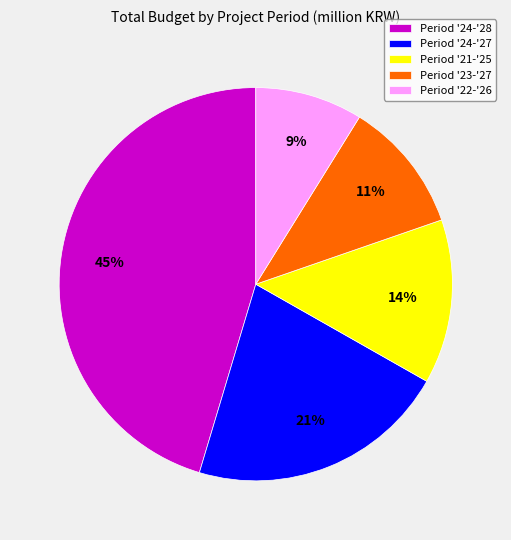

What percentage is the Period '22-'26 slice, to the nearest percent?

9%